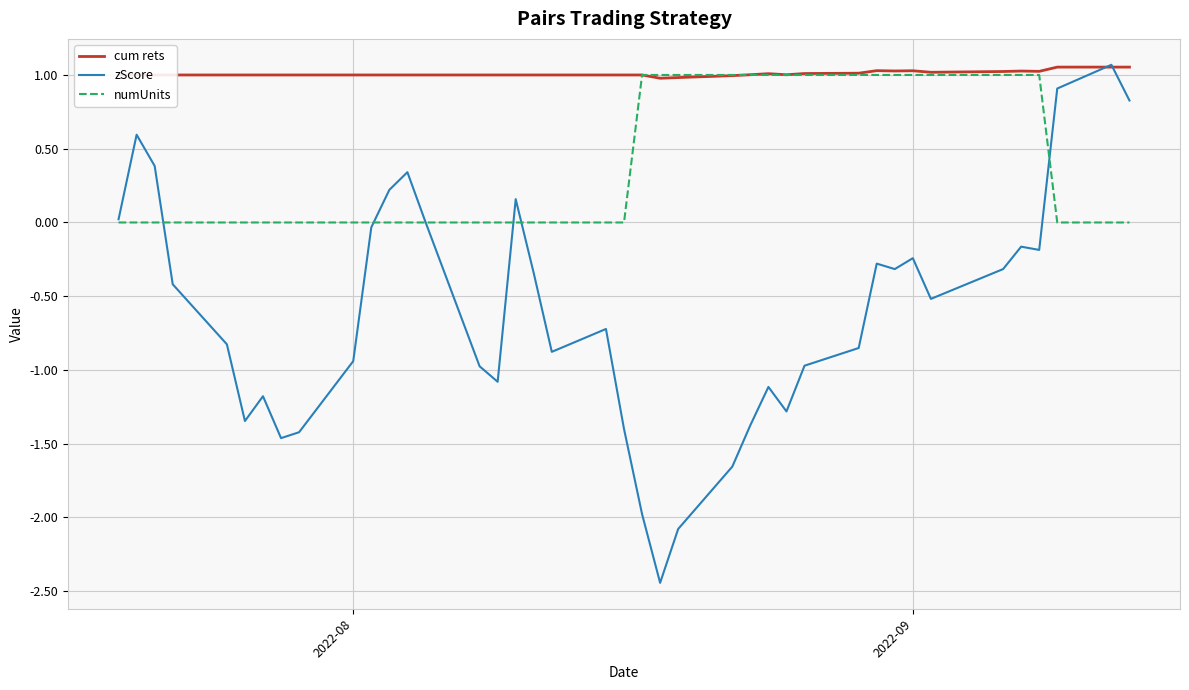

Rank the series by their average value, from highest to lowest.

cum rets, numUnits, zScore